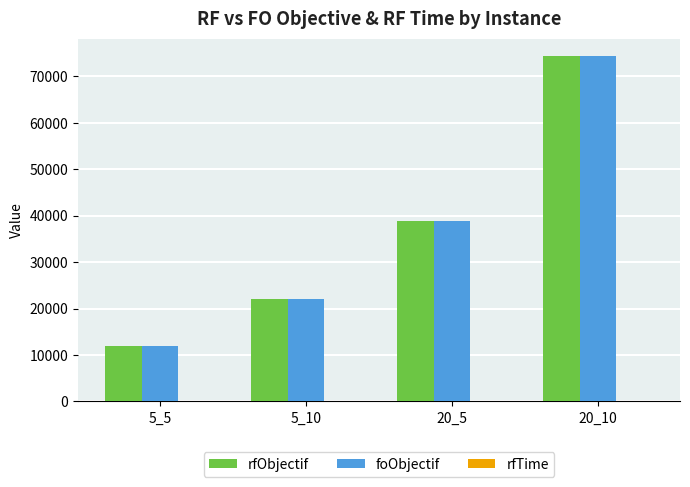

Where does the foObjectif series first go above 38858?

20_5